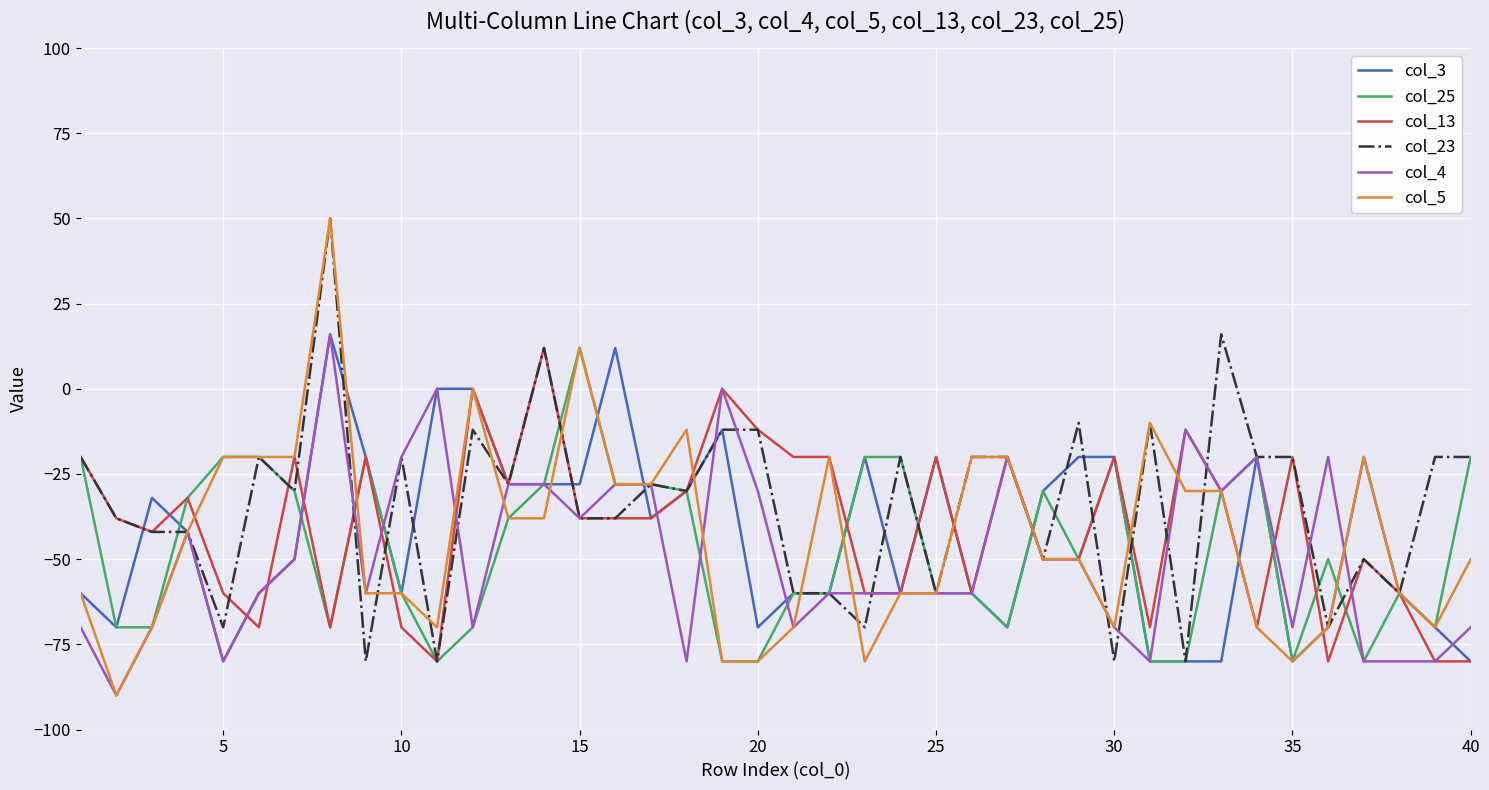

Count the number of data series in this chart.

6